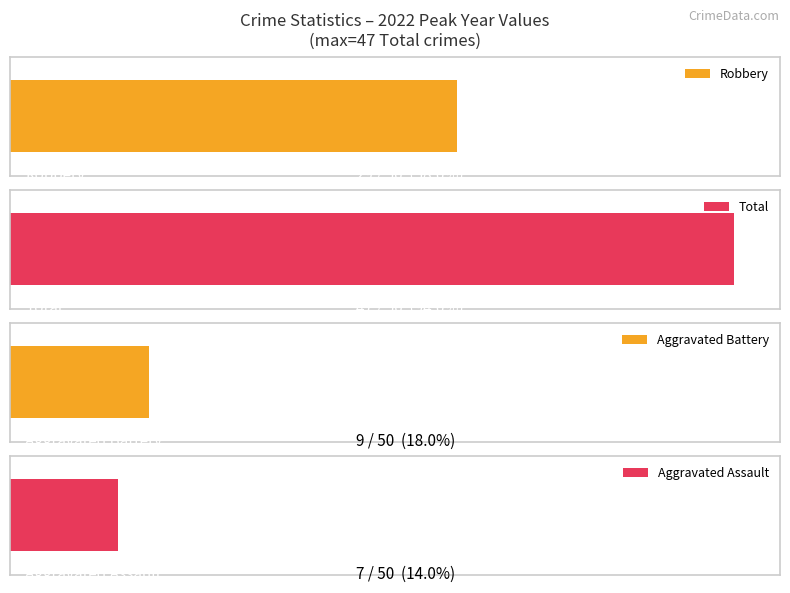

Are the bars horizontal?

Yes